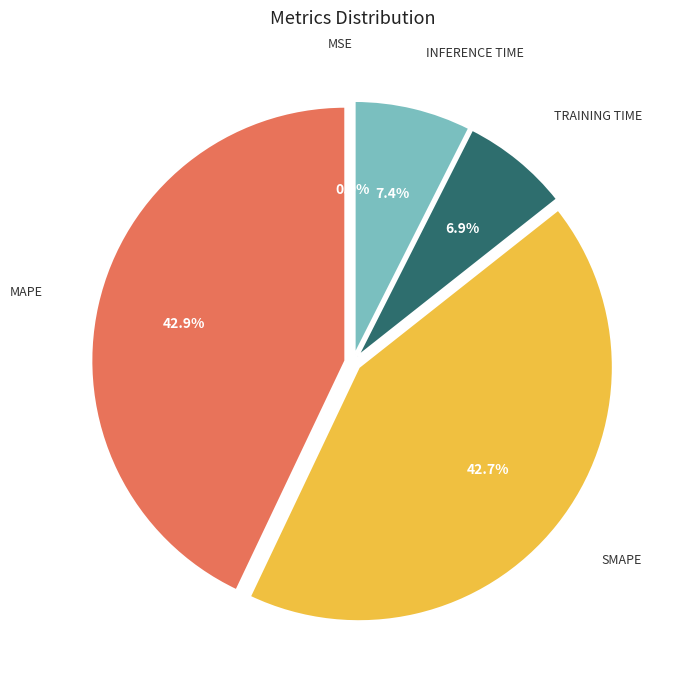

Is there any slice that represents more than half of the pie?

No